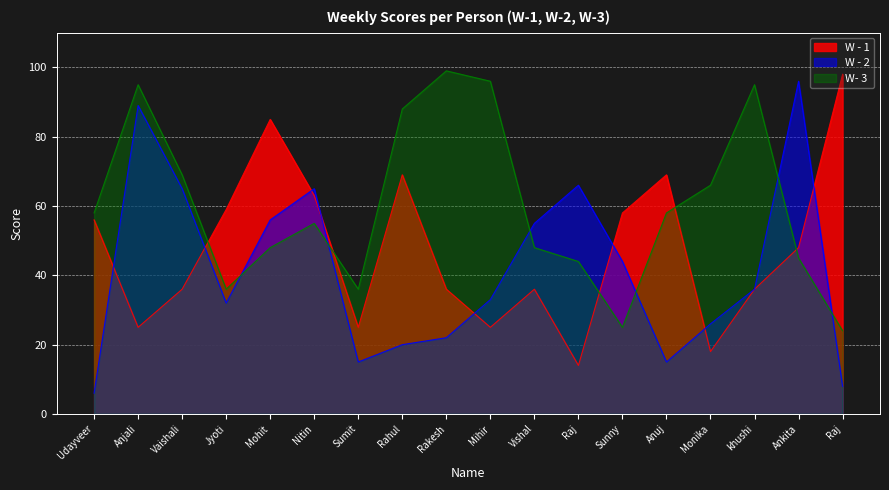

What is the value of the W- 3 point at the 8th from the left?

88